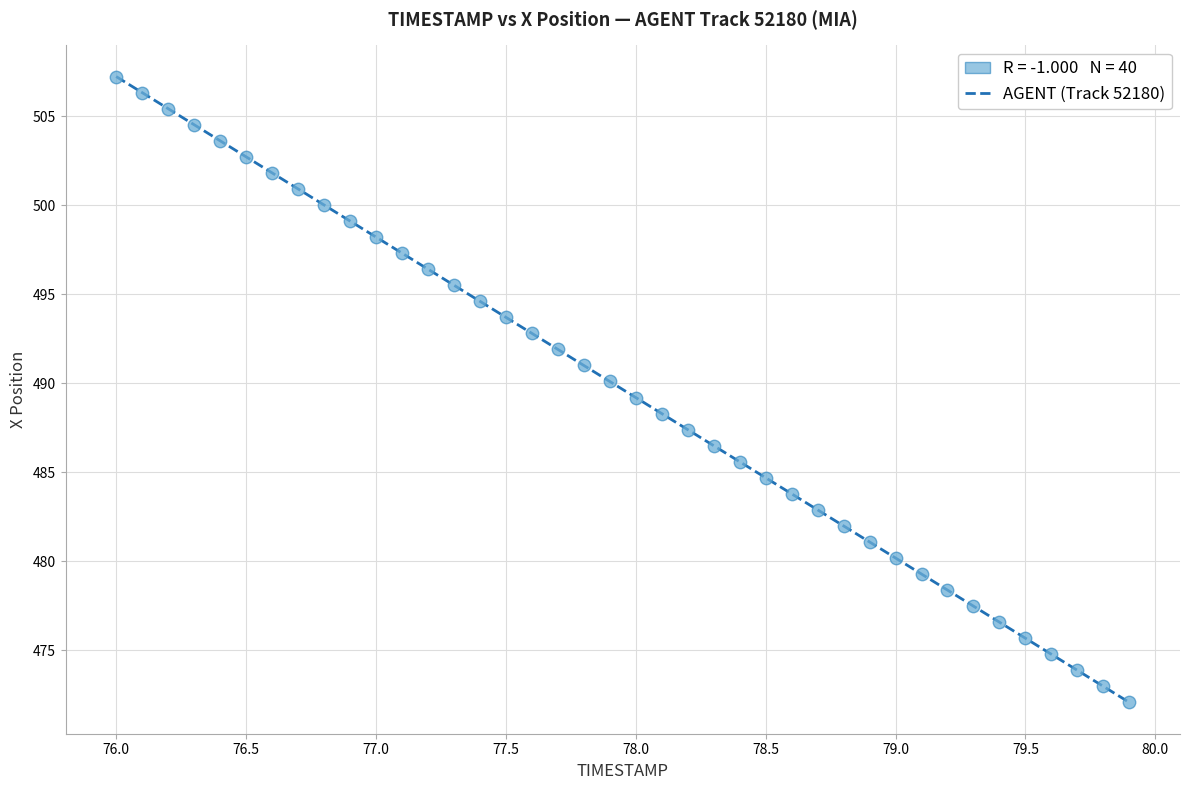

What is the range of Y values (max minus min)?

35.2